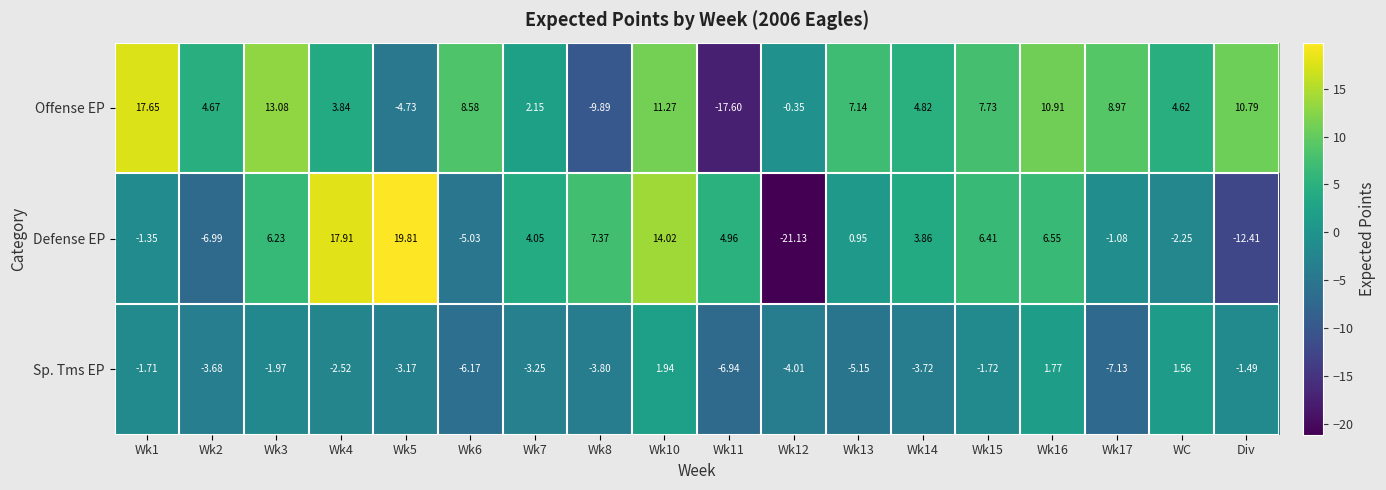

Which series has the largest range (max minus min)?

Defense EP